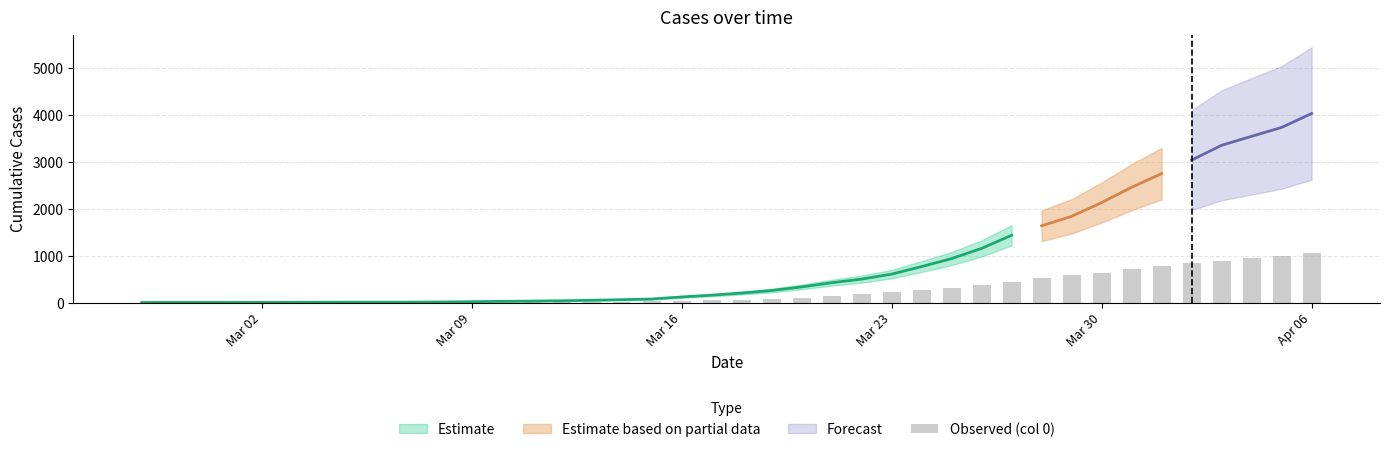

Are the bars grouped side by side (vs. stacked)?

No